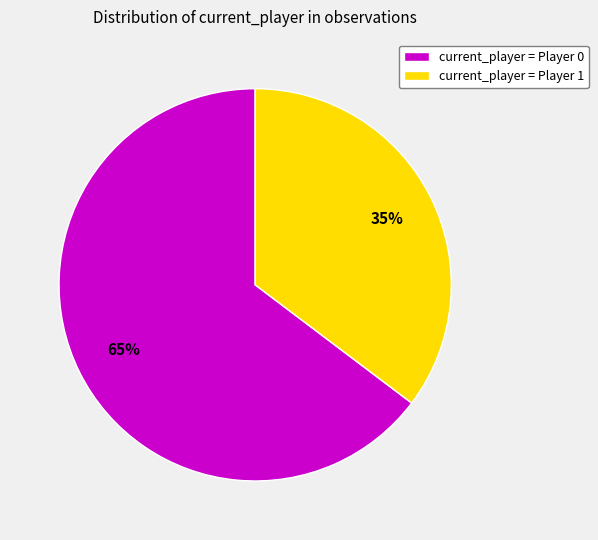

What percentage is the current_player = Player 0 slice, to the nearest percent?

65%